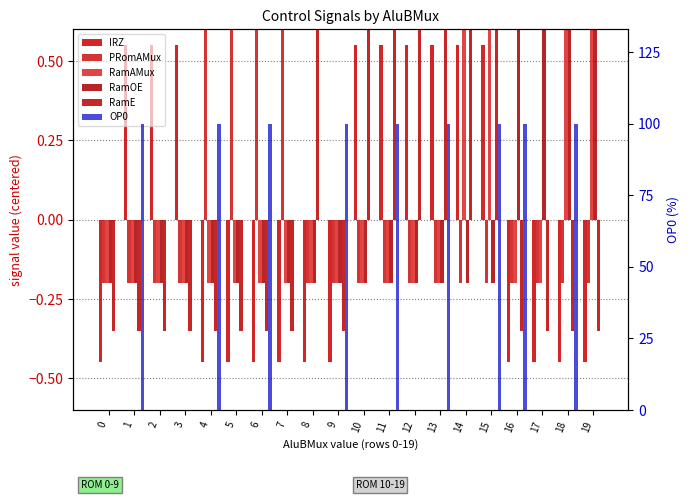

What is the total value across all series at 16?

99.6